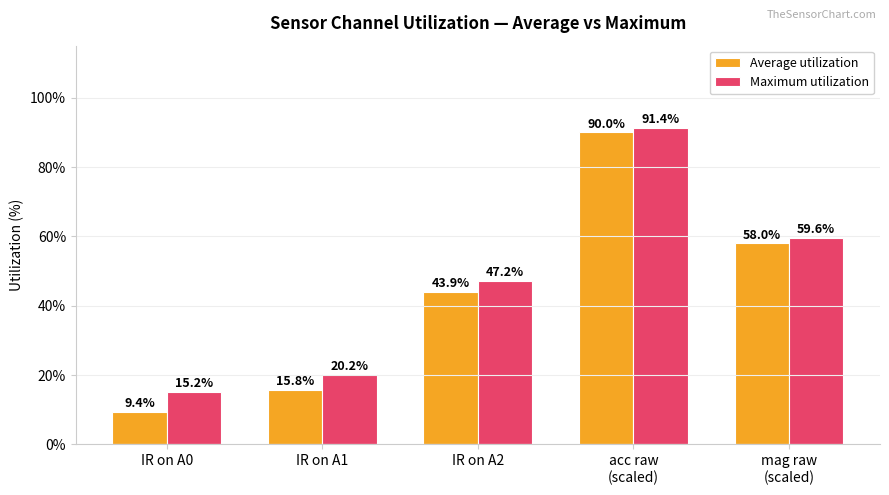

At which label is Average utilization closest to 0?

IR on A0